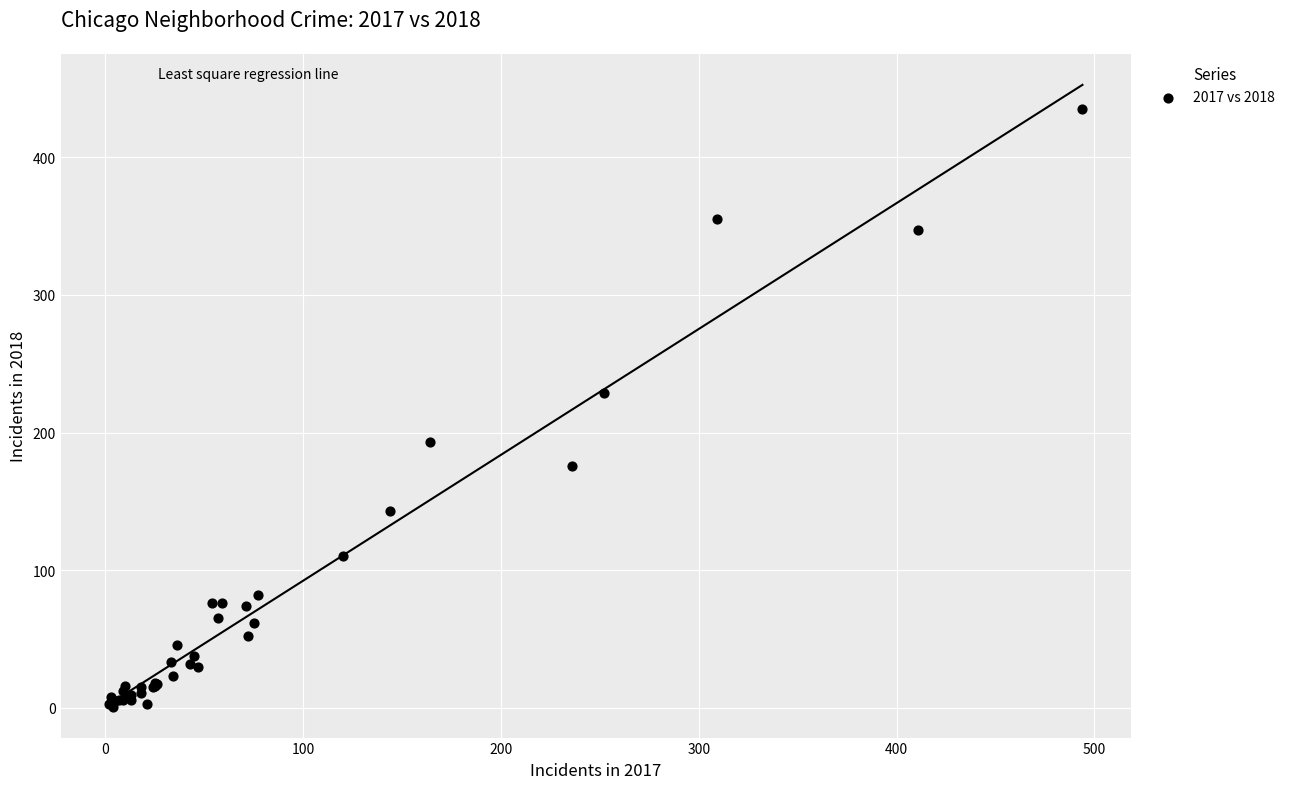

What Y value in the scatter plot is closest to 218?

229